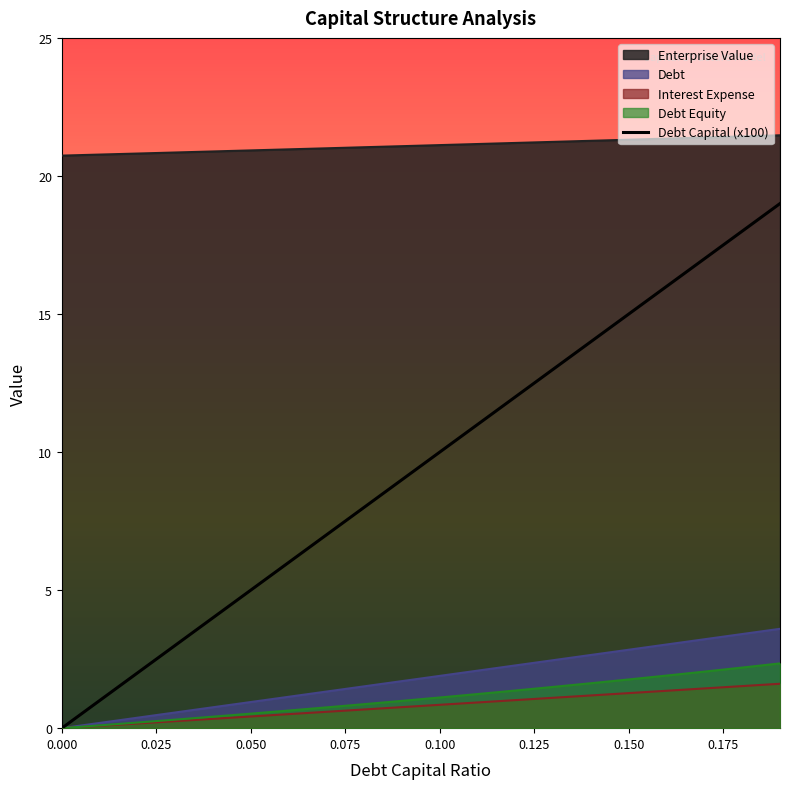

What is the total value across all series at 0.12?

37.8